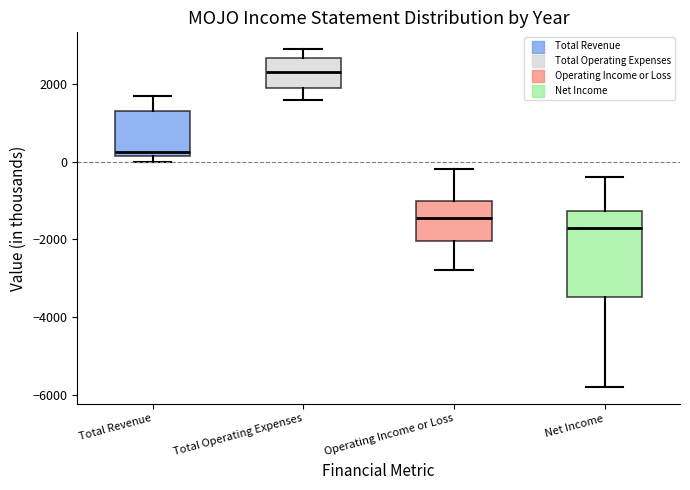

Reading left to right, read every box against the y-axis: the position of its median line, the range the box covers, and the ends of its whiskers. The values are not printed on the chart, so give them approximately, as read against the axis.

Total Revenue: median 200 (just above the box's lower edge), box 200 to 1400, whiskers 0 to 1800
Total Operating Expenses: median 2400, box 2000 to 2600, whiskers 1600 to 3000
Operating Income or Loss: median -1400, box -2000 to -1000, whiskers -2800 to -200
Net Income: median -1600, box -3400 to -1200, whiskers -5800 to -400